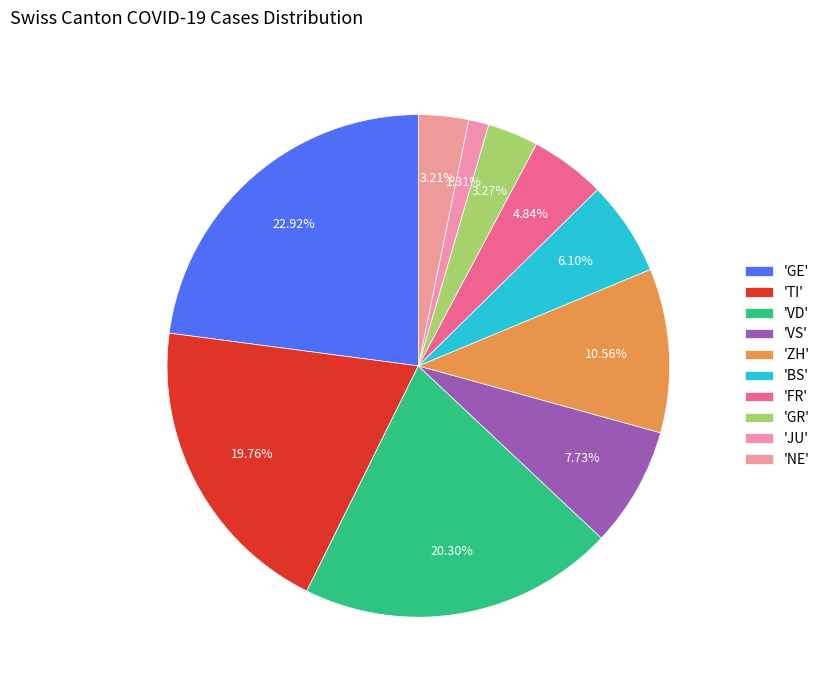

How many slices are in this pie chart?

10